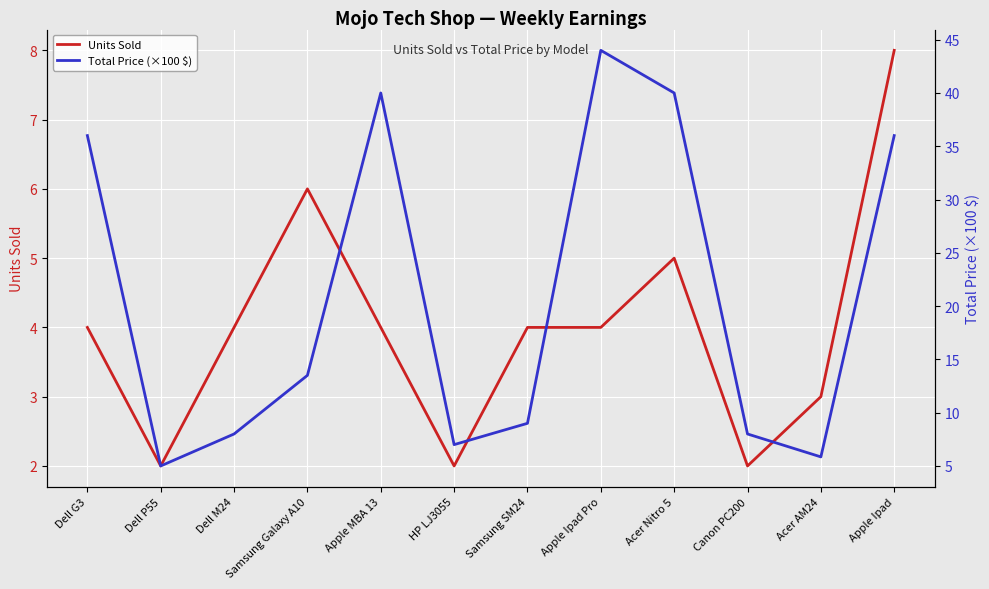

Reading left to right, list all the values displayed in this chart.

Units Sold: 4.0	2.0	4.0	6.0	4.0	2.0	4.0	4.0	5.0	2.0	3.0	8.0
Total Price (×100 $): 36.0	5.0	8.0	13.5	40.0	7.0	9.0	44.0	40.0	8.0	5.8	36.0